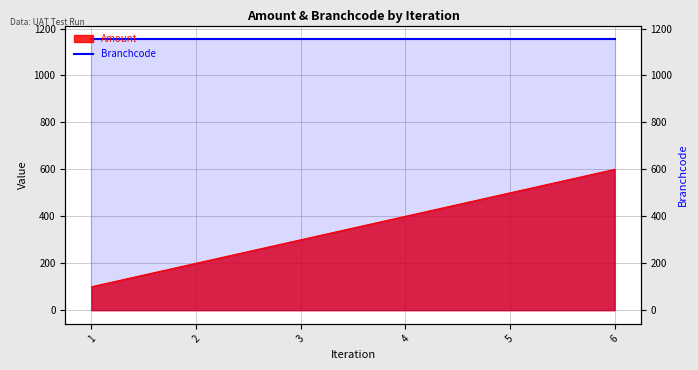

The value at 3 is 98. True or false?

False